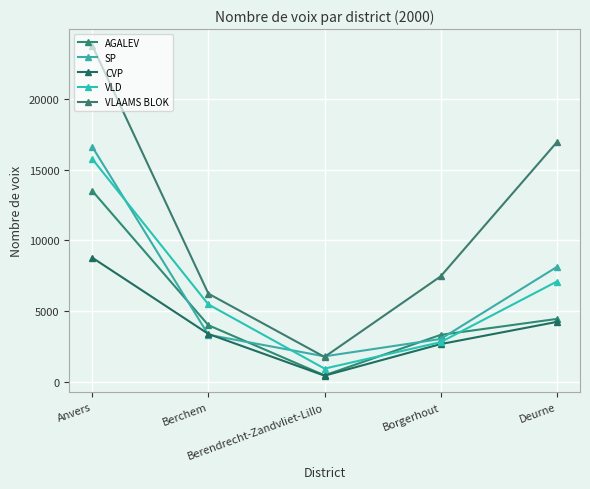

What is the difference between the second highest and second lowest values in the SP series?

5082